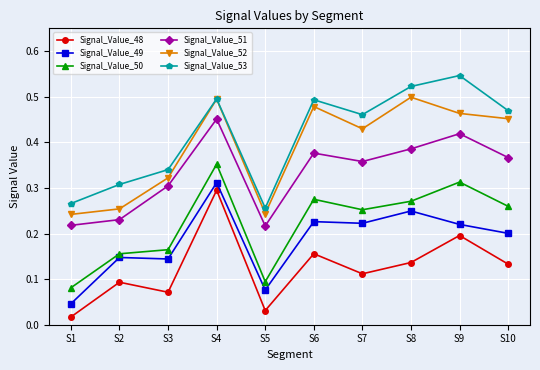

True or false: Signal_Value_52 has more than 2 interior local peaks.

True